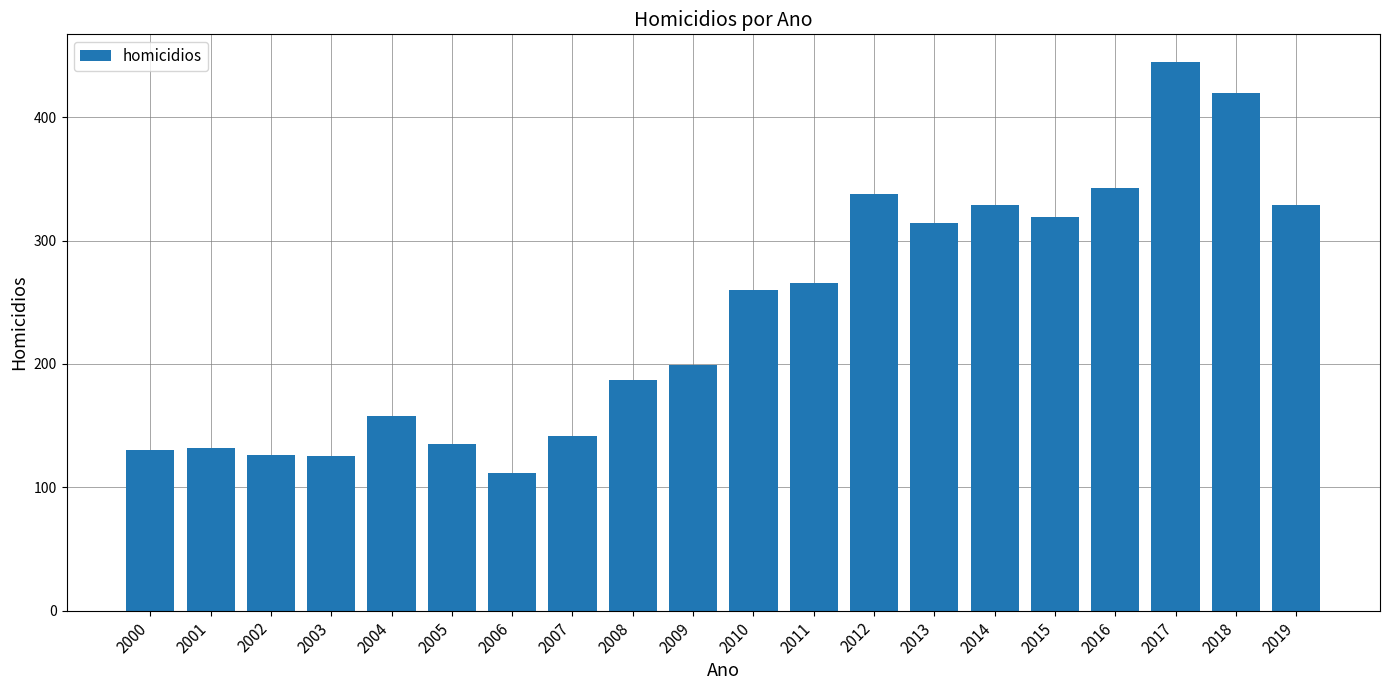

Which label corresponds to the largest value in the chart?

2017